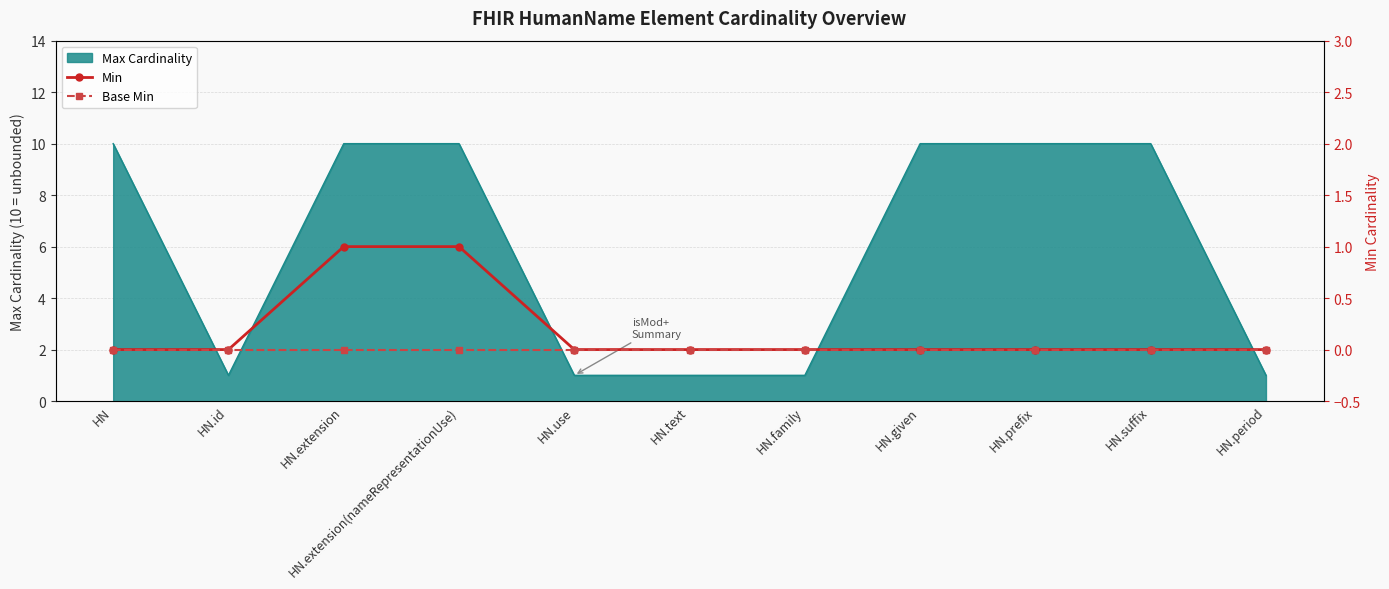

Is the value of Min at HN.extension(nameRepresentationUse) greater than the value of Base Min at HN.use?

Yes